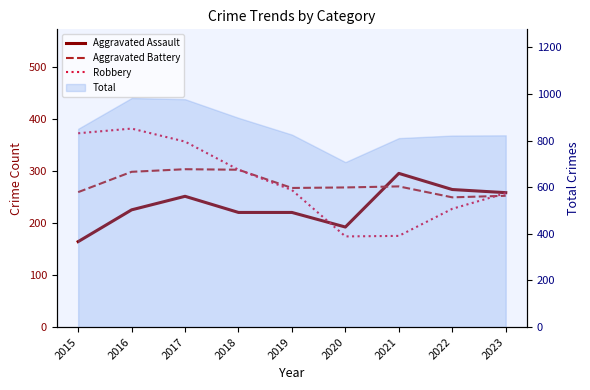

At which label is Aggravated Battery closest to 276?

2021